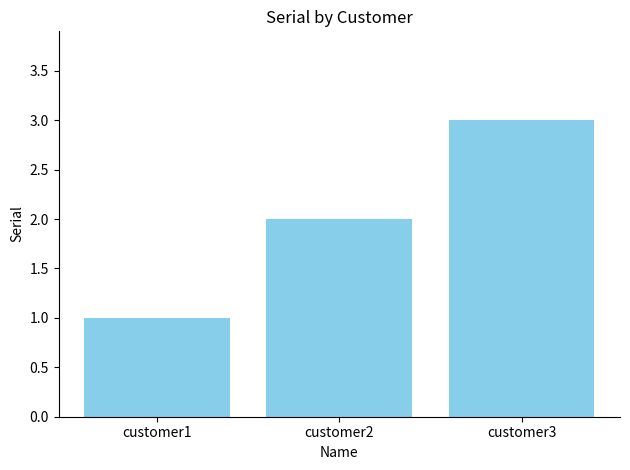

Rank the categories by value from lowest to highest.

customer1, customer2, customer3